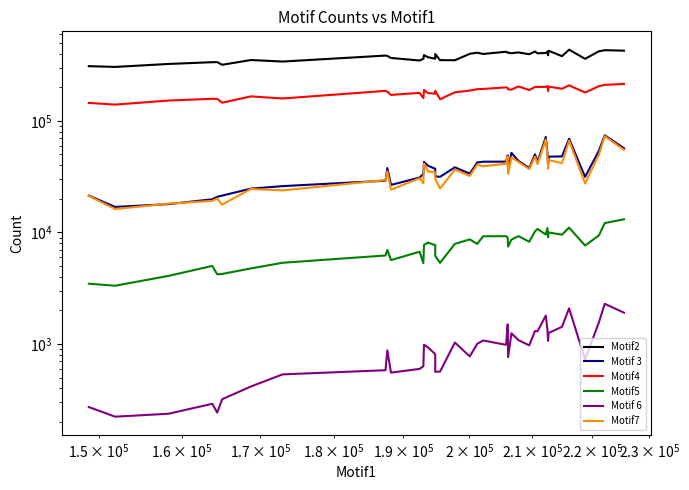

Which series has the widest spread of values?

Motif2